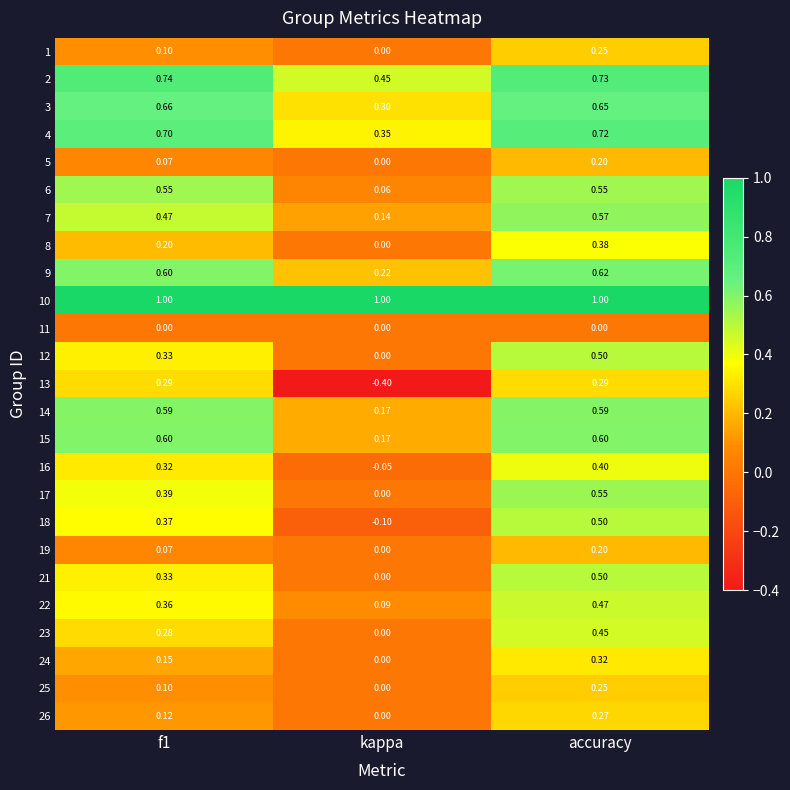

At which category does the chart reach its minimum across all series?

kappa